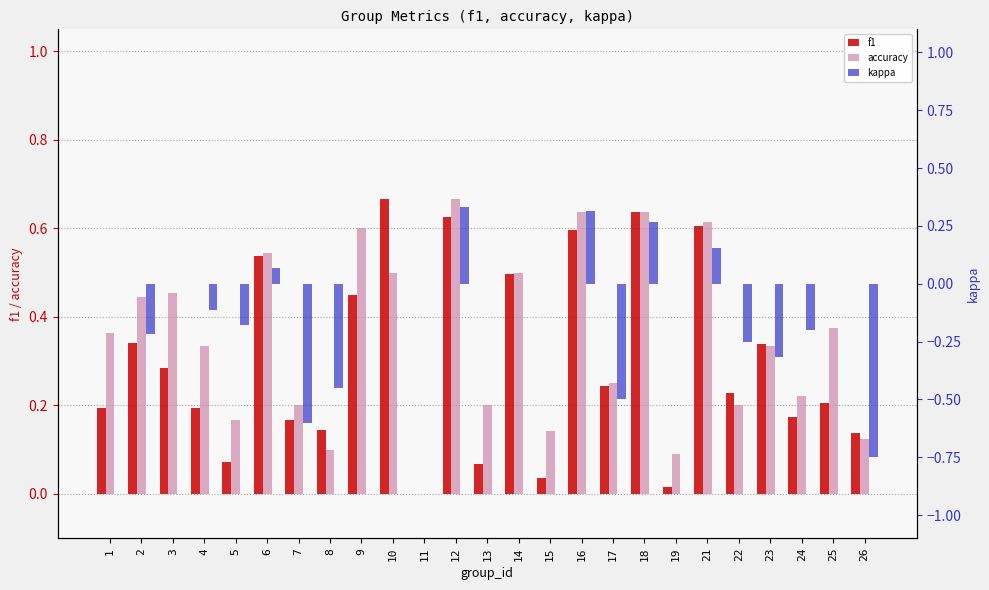

What is the difference between the highest and lowest values at 16?

0.3